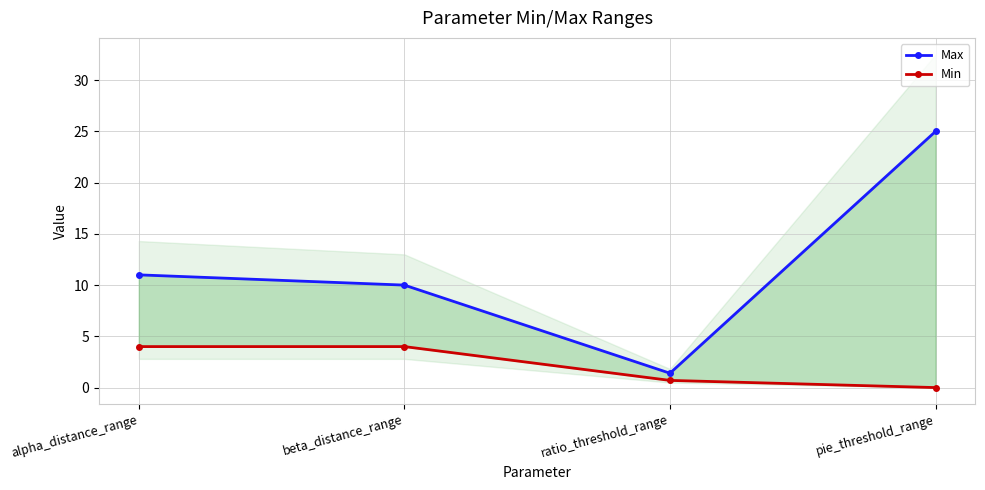

Reading right to left, transcribe all the data shown in this chart.

Max: pie_threshold_range=25.0	ratio_threshold_range=1.4	beta_distance_range=10.0	alpha_distance_range=11.0
Min: pie_threshold_range=0.0	ratio_threshold_range=0.7	beta_distance_range=4.0	alpha_distance_range=4.0